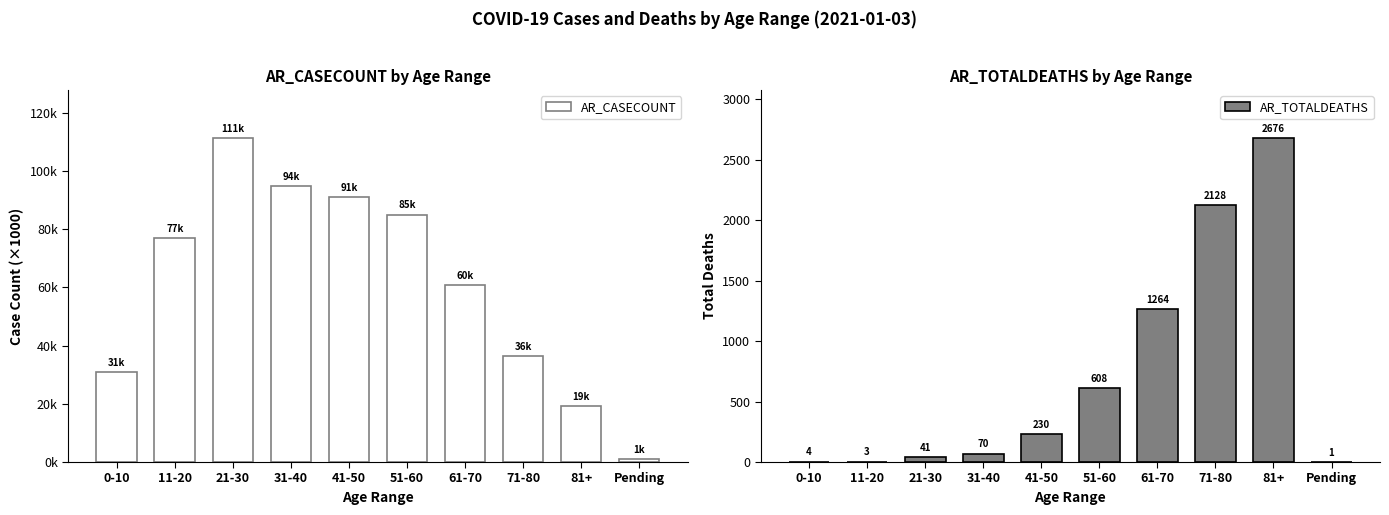

What is the sum of the AR_CASECOUNT values at 71-80 and 51-60?

121559